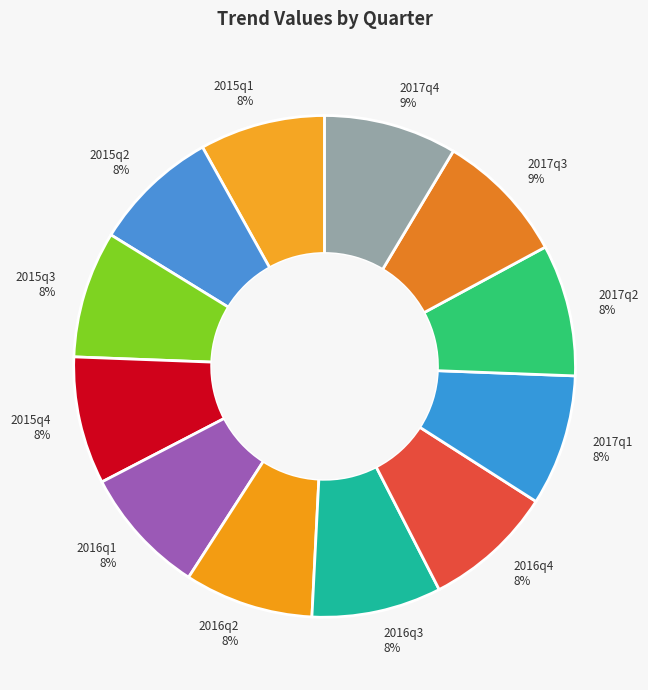

Approximately how many times larger is the value at 2016q2 compared to 2017q1?

1.0